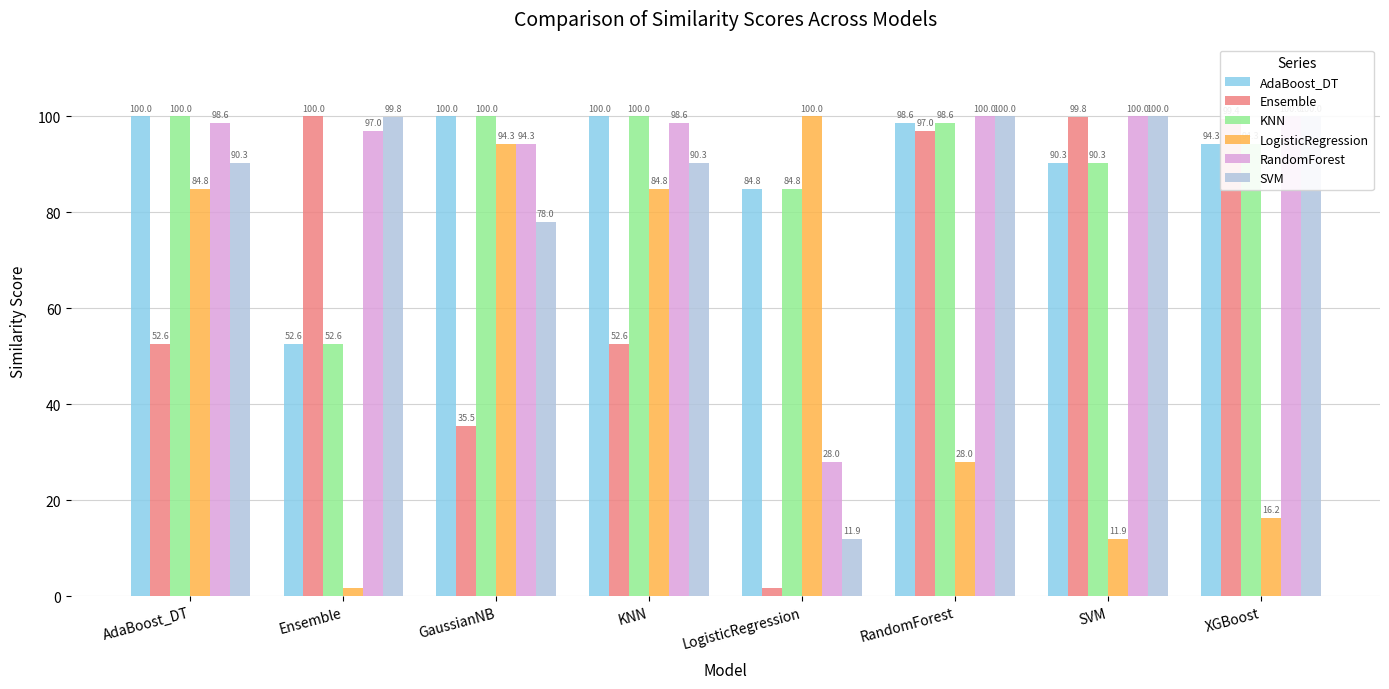

At how many categories does at least one series exceed 64?

8